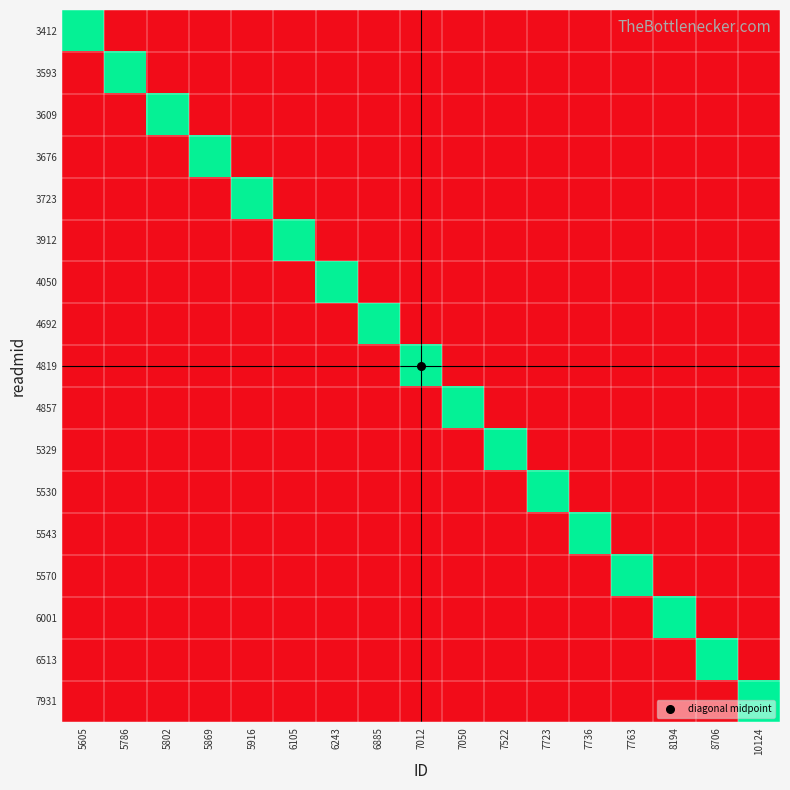

At 7723, list the series in order from largest to smallest.

5530, 3412, 3593, 3609, 3676, 3723, 3912, 4050, 4692, 4819, 4857, 5329, 5543, 5570, 6001, 6513, 7931